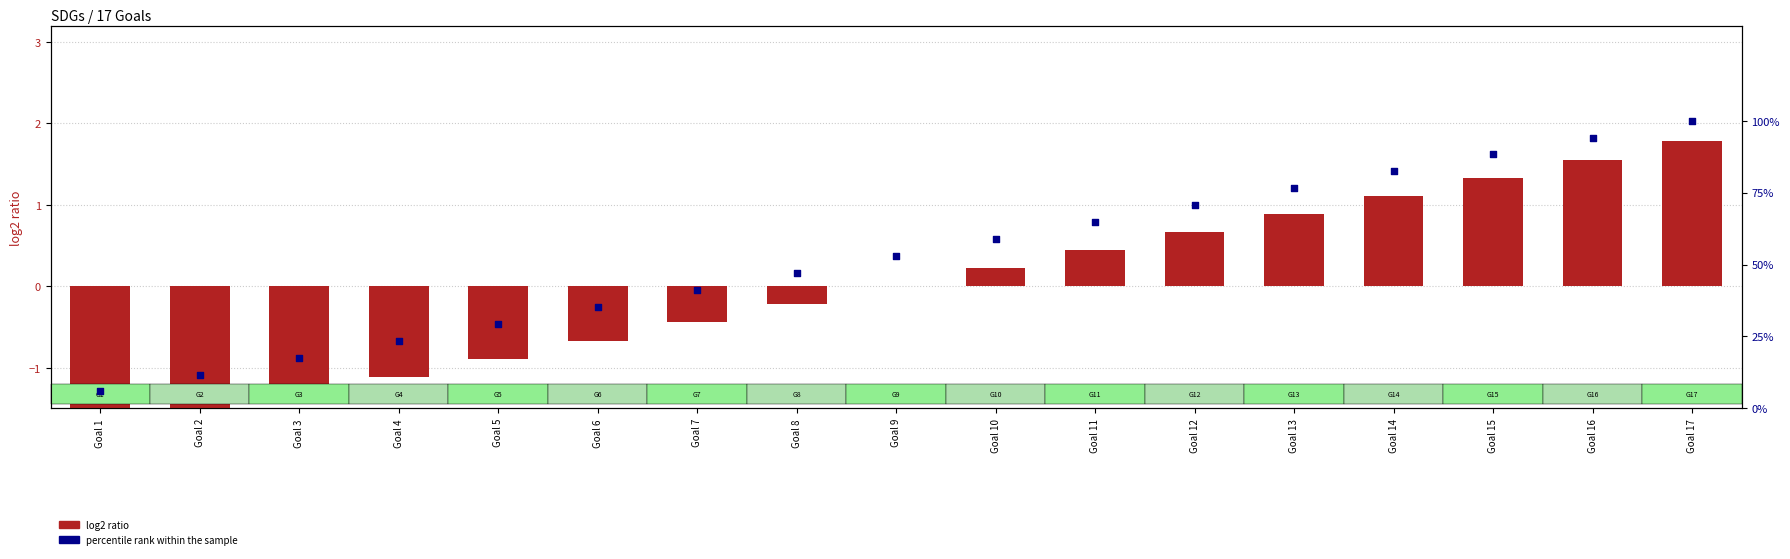

Which series contains the highest Y value?

percentile rank within the sample